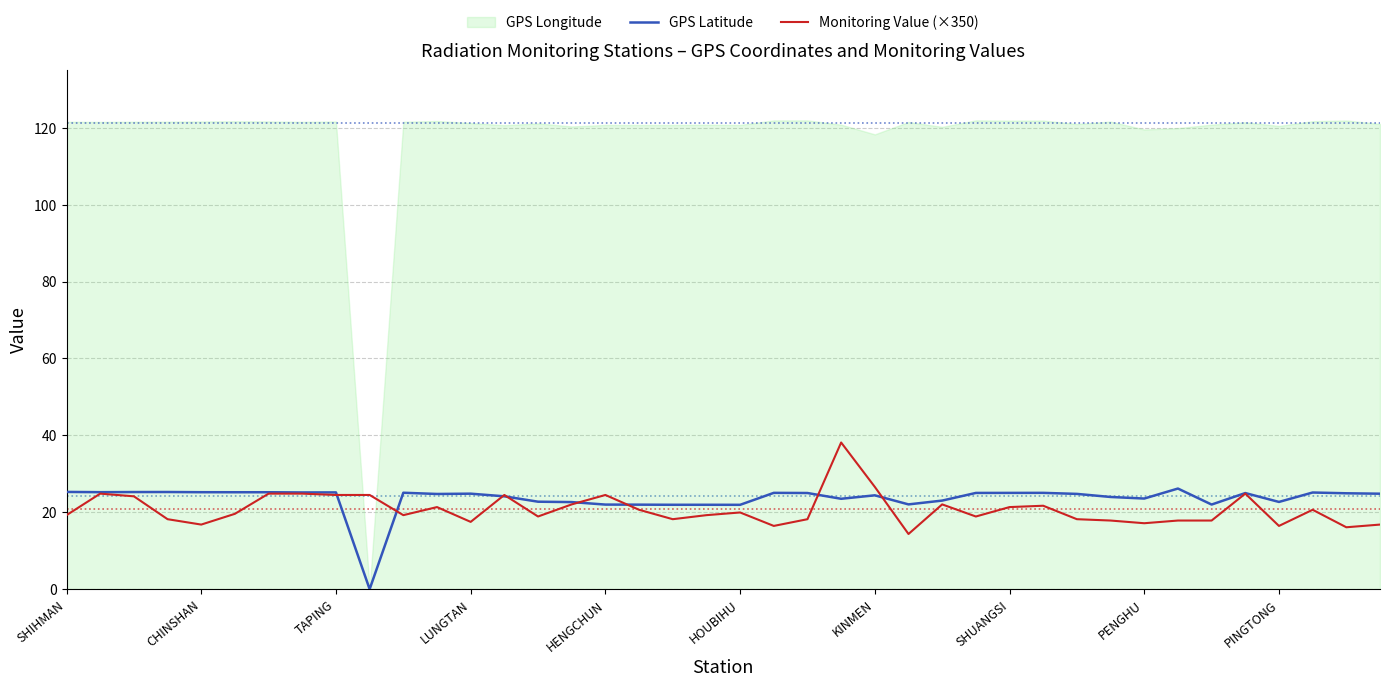

The GPS Latitude series shows 35.4 at PENGHU. True or false?

False